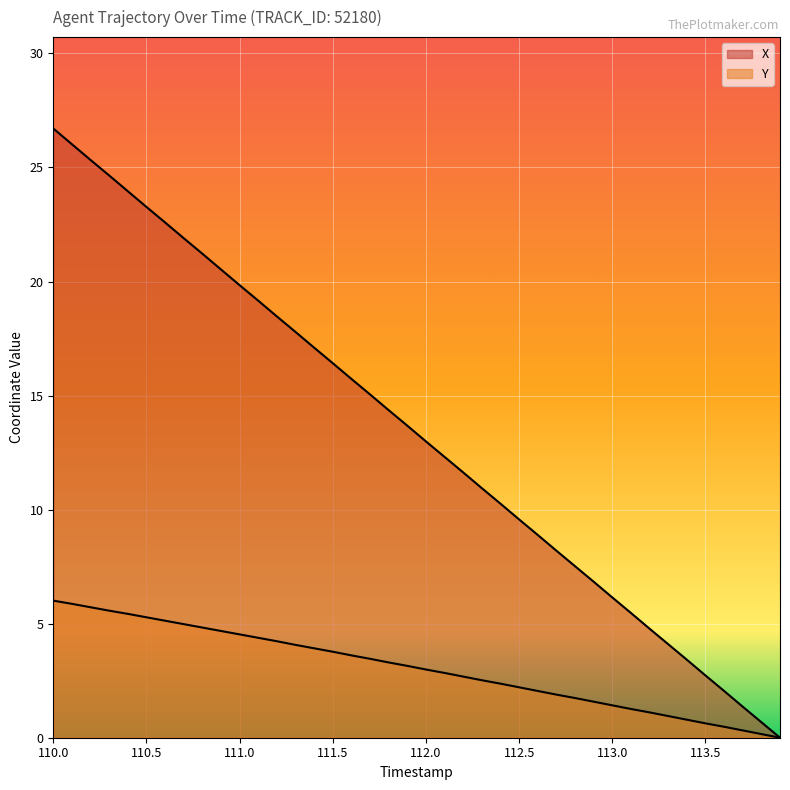

How many lines are shown in the chart?

2